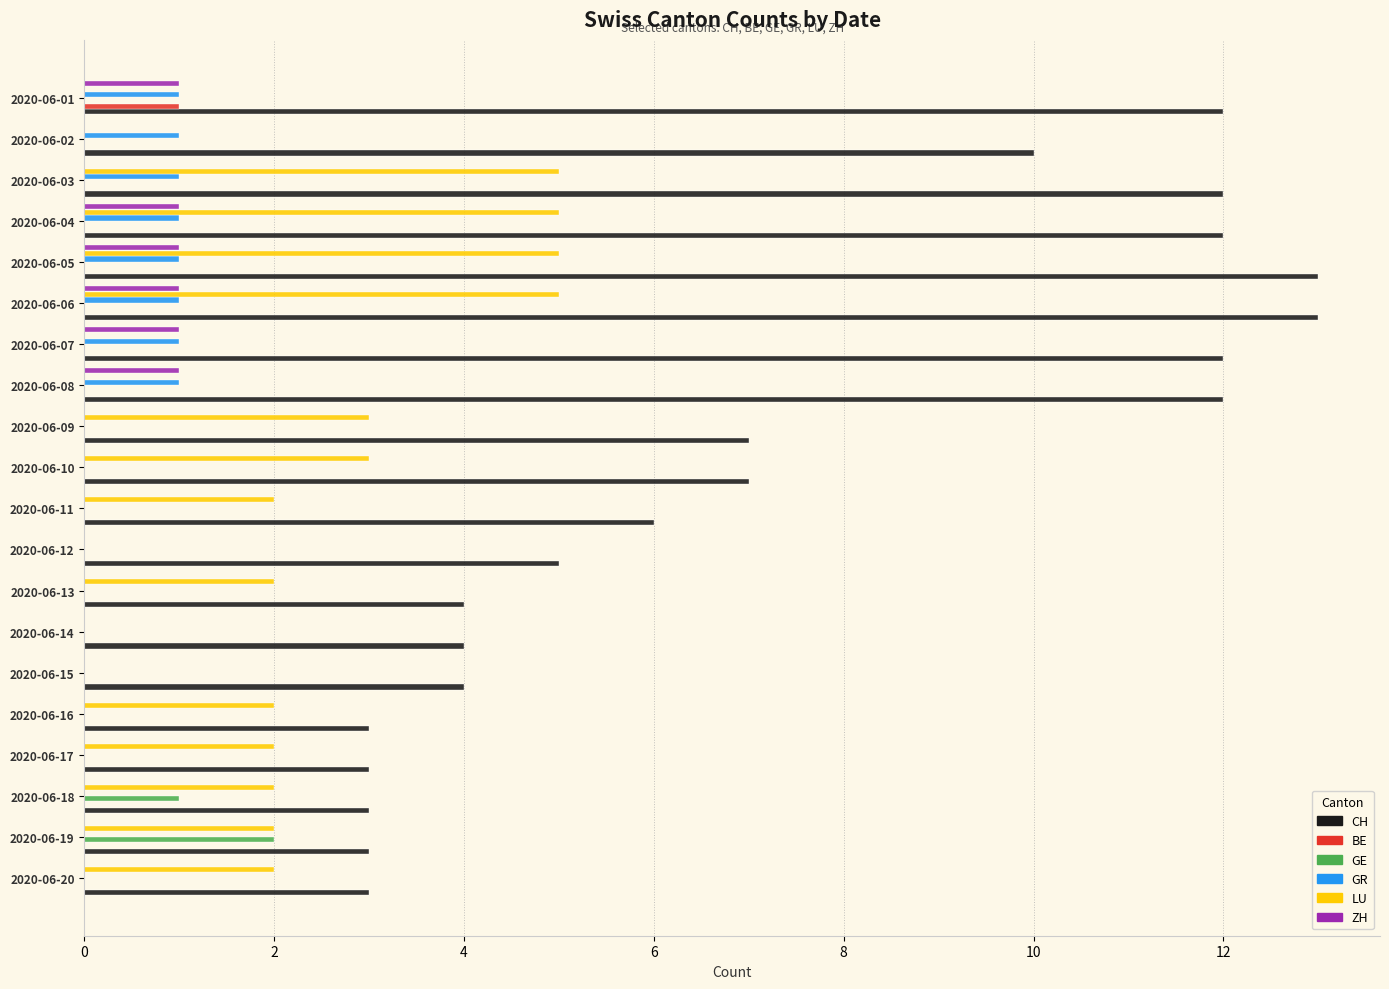

Which category has the highest value in the BE series?

2020-06-01